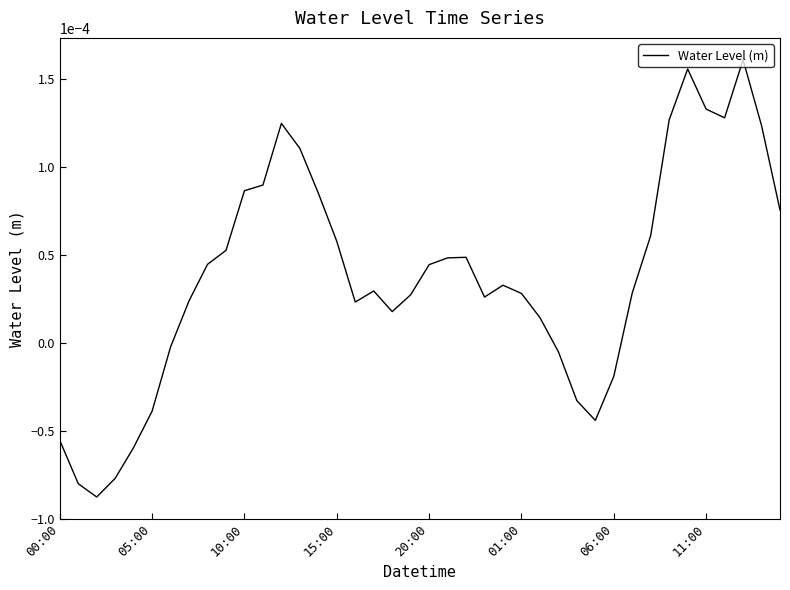

Rank the categories by value from highest to lowest.

37, 34, 35, 36, 33, 12, 38, 13, 11, 10, 14, 39, 32, 15, 9, 22, 21, 8, 20, 24, 17, 31, 25, 19, 23, 11:00, 16, 18, 26, 06:00, 27, 30, 28, 01:00, 29, 00:00, 20:00, 15:00, 05:00, 10:00